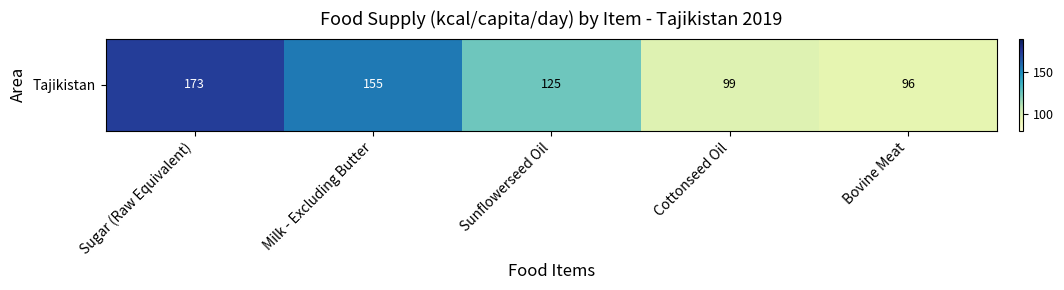

At which label is the value closest to 134?

Sunflowerseed Oil